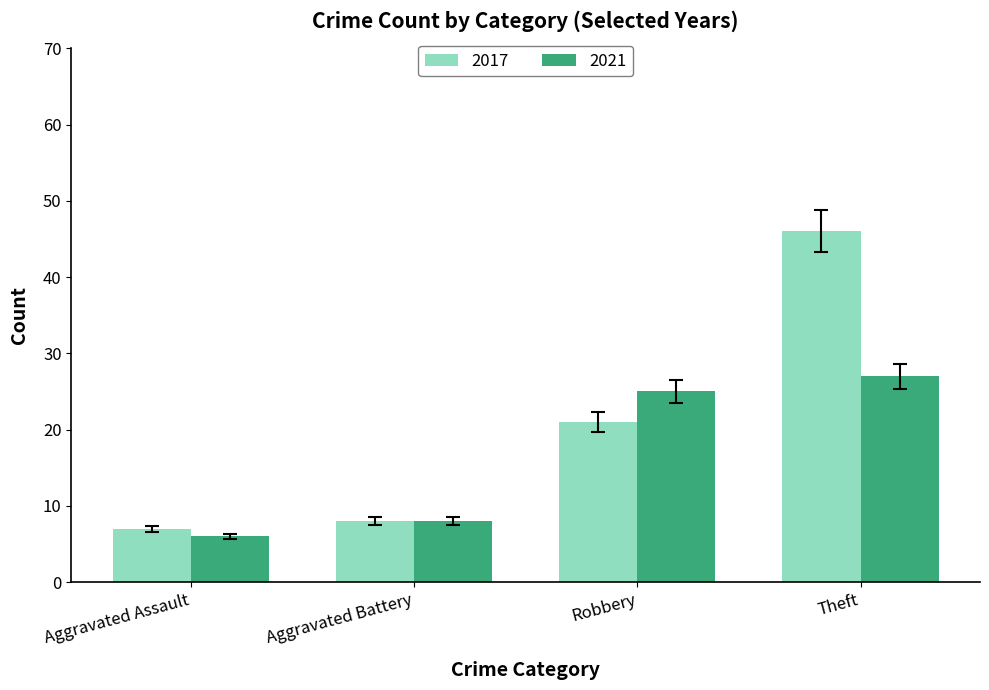

Reading left to right, transcribe all the data shown in this chart.

2017: 7	8	21	46
2021: 6	8	25	27